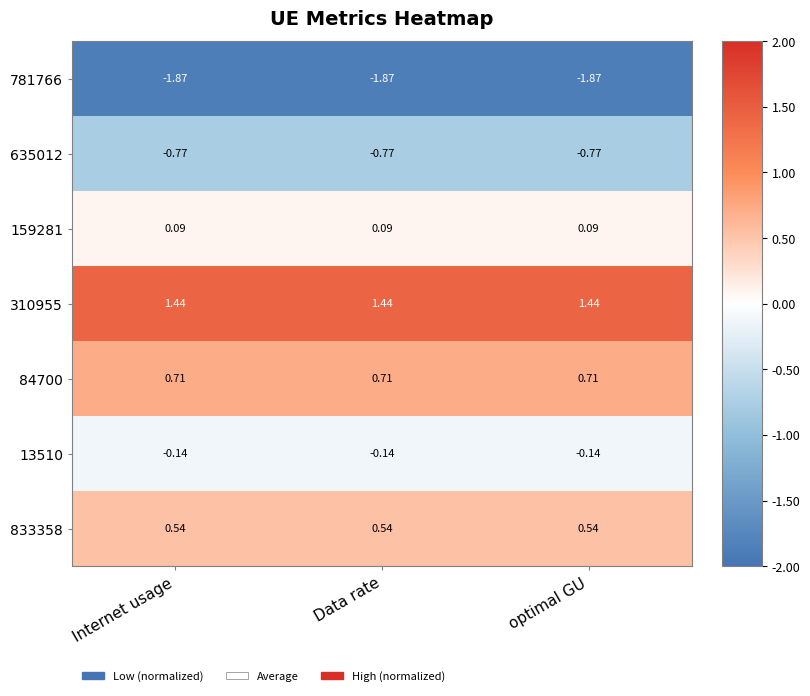

Rank the series by their maximum value, from lowest to highest.

781766, 635012, 13510, 159281, 833358, 84700, 310955